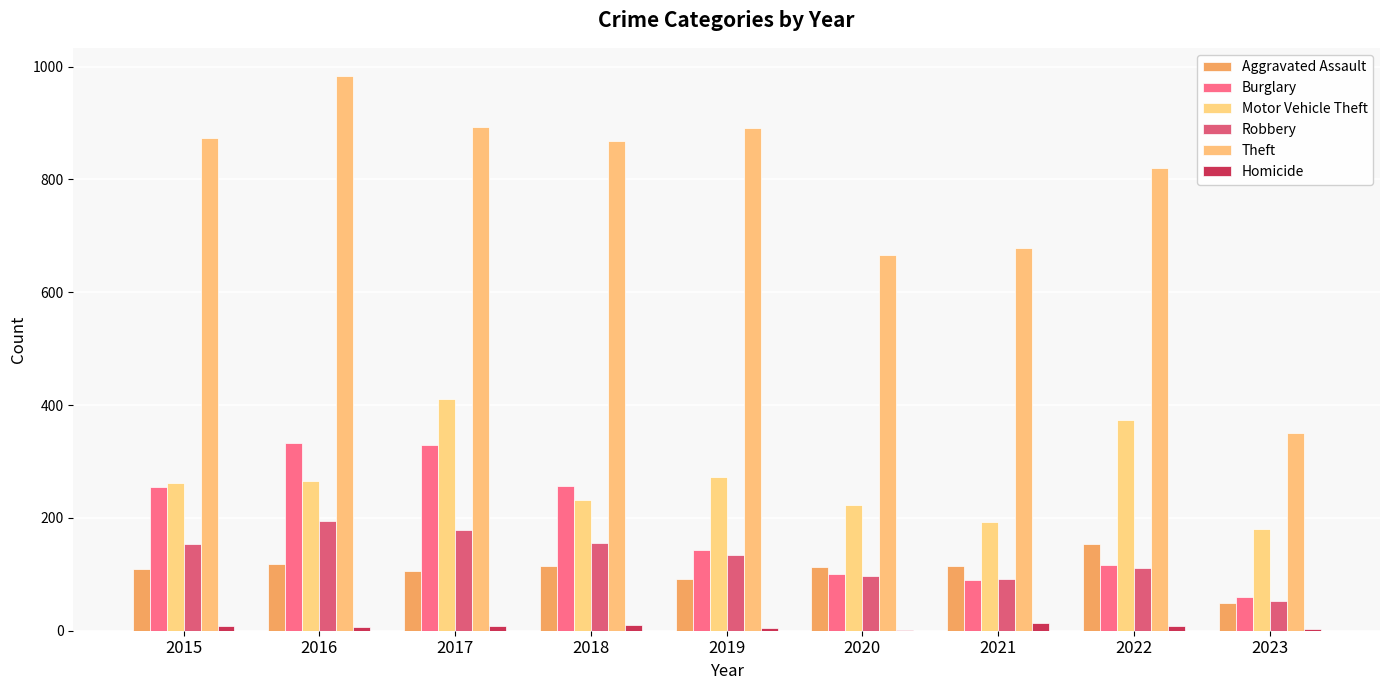

At which label is Motor Vehicle Theft closest to 295?

2019